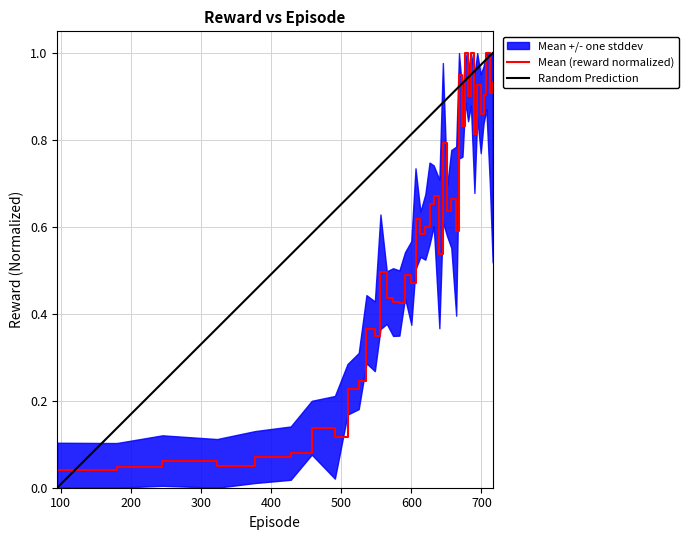

Which category has the lowest value across all series?

95